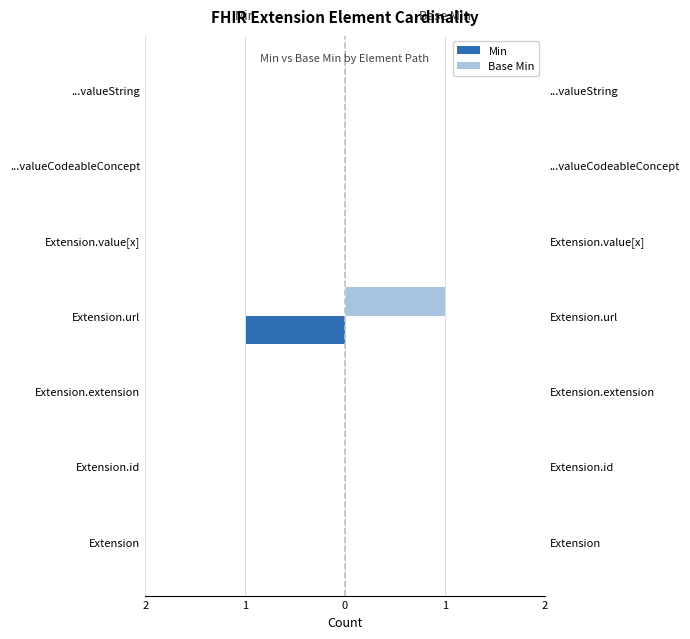

How many Base Min values are between 0 and 1?

7